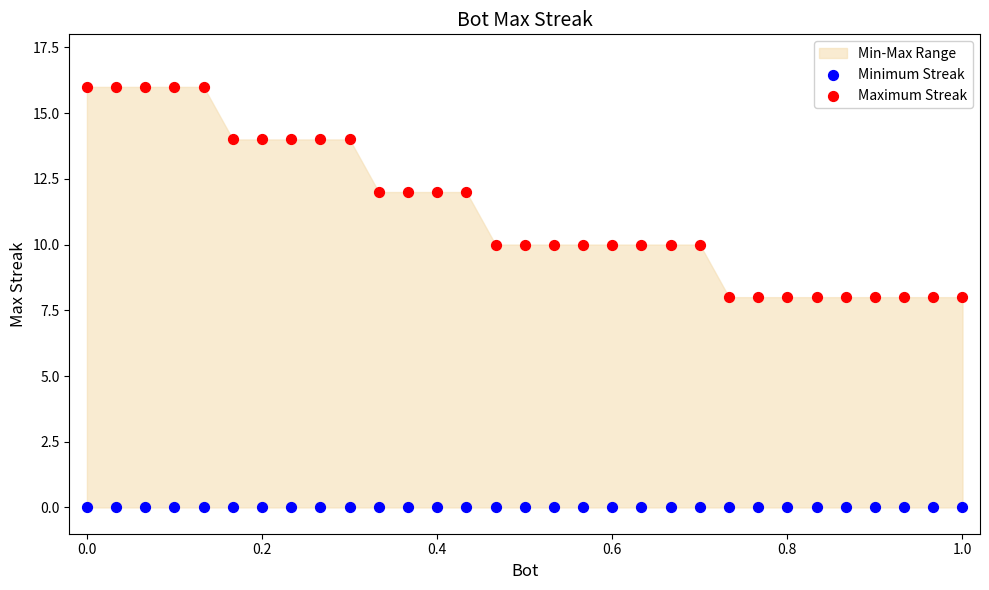

Which series contains the highest Y value?

Maximum Streak